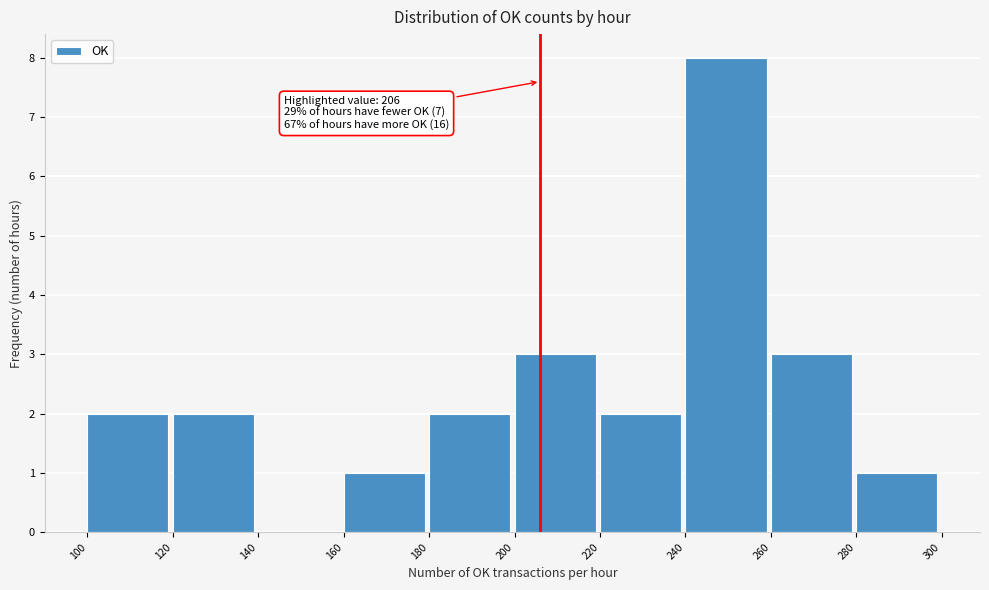

Over which range of the x-axis is the bar tallest?

240 to 260